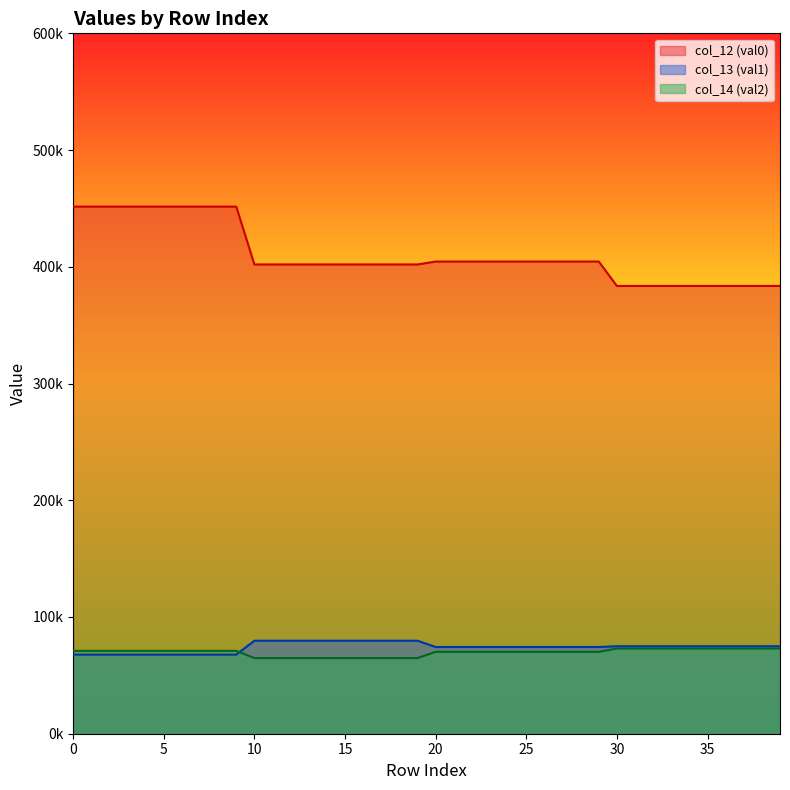

What is the total value across all series at 17?

546451.0